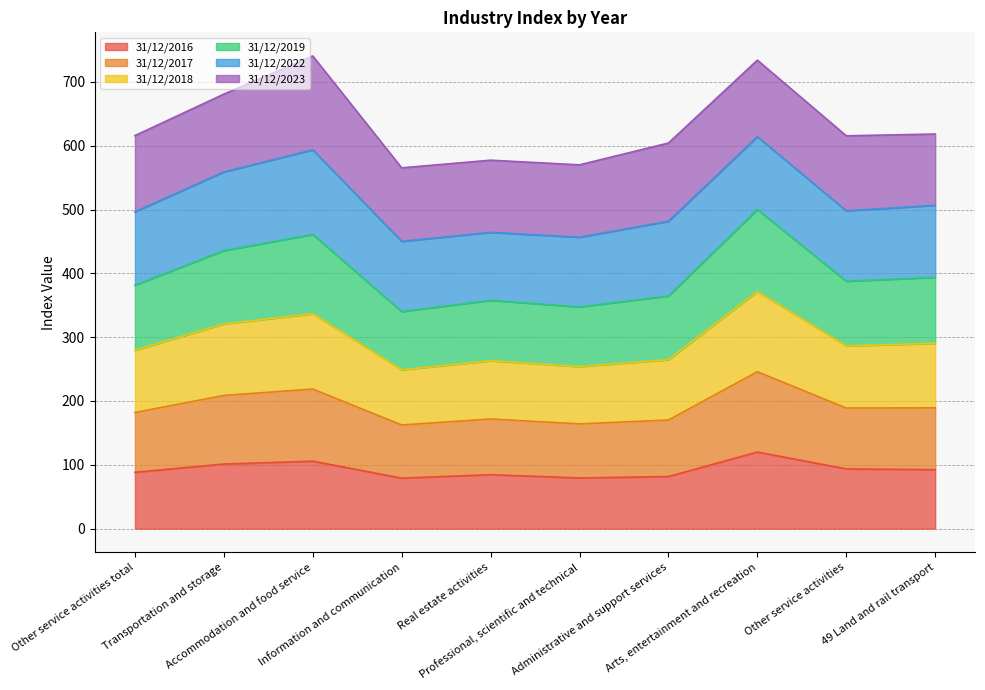

What is the total value across all series at 49 Land and rail transport?

1507.6